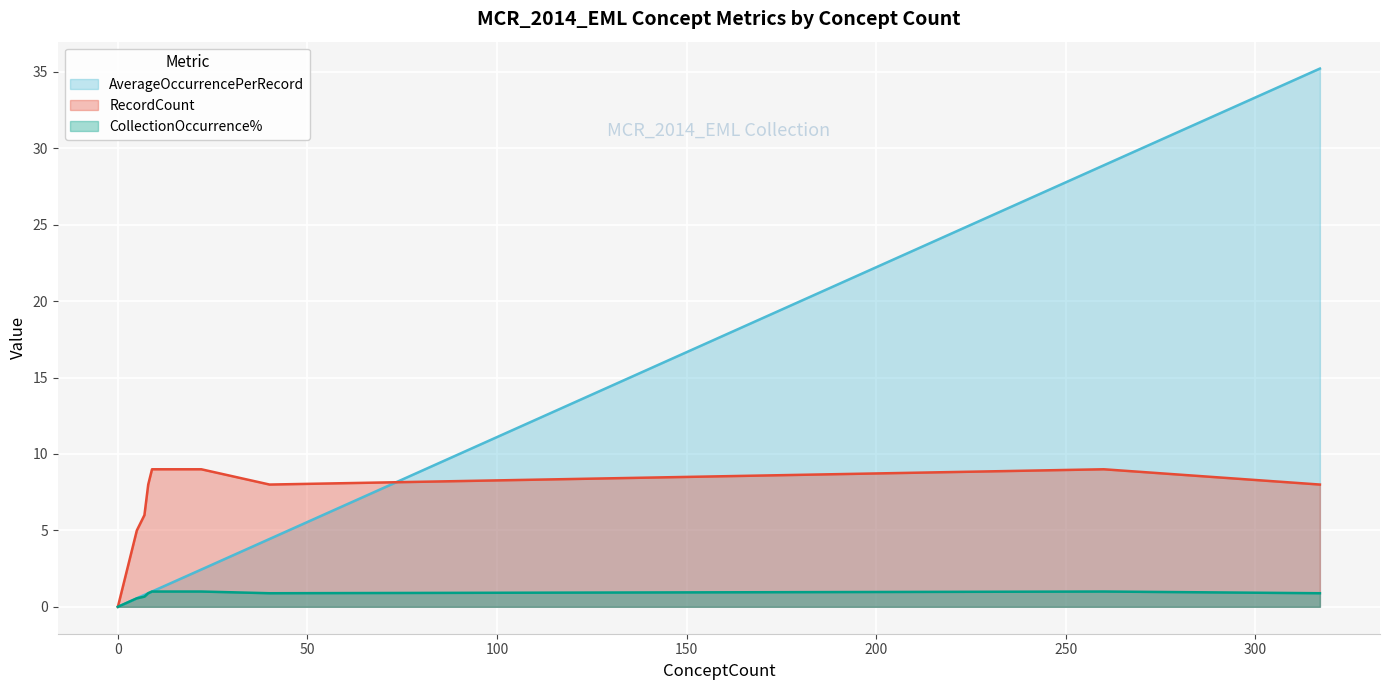

Reading left to right, list all the values displayed in this chart.

AverageOccurrencePerRecord: Number of Records=1.0	Resource Identifier=1.0	Resource Title=1.0	Author / Originator=2.4	Contributor Name=0.8	Publisher=1.0	Publication Date=1.0	Resource Contact=1.0	Abstract=1.0	Keyword=28.9	Resource Distribution=0.9	Spatial Extent=2.4	Taxonomic Extent=1.1	Temporal Extent=1.0	Maintenance=0.6	Resource Use Constraints=1.0	Process Step=1.0	Project Description=1.0	Entity Type Definition=4.4	Attribute Definition=35.2	Resource Access Constraints=1.0	Resource Format=4.4	Attribute List=4.4	Attribute Constraints=0.1	Resource Quality Description=0.0
RecordCount: Number of Records=9.0	Resource Identifier=9.0	Resource Title=9.0	Author / Originator=9.0	Contributor Name=6.0	Publisher=9.0	Publication Date=9.0	Resource Contact=9.0	Abstract=9.0	Keyword=9.0	Resource Distribution=8.0	Spatial Extent=9.0	Taxonomic Extent=9.0	Temporal Extent=9.0	Maintenance=5.0	Resource Use Constraints=9.0	Process Step=9.0	Project Description=9.0	Entity Type Definition=8.0	Attribute Definition=8.0	Resource Access Constraints=9.0	Resource Format=8.0	Attribute List=8.0	Attribute Constraints=1.0	Resource Quality Description=0.0
CollectionOccurrence%: Number of Records=1.0	Resource Identifier=1.0	Resource Title=1.0	Author / Originator=1.0	Contributor Name=0.7	Publisher=1.0	Publication Date=1.0	Resource Contact=1.0	Abstract=1.0	Keyword=1.0	Resource Distribution=0.9	Spatial Extent=1.0	Taxonomic Extent=1.0	Temporal Extent=1.0	Maintenance=0.6	Resource Use Constraints=1.0	Process Step=1.0	Project Description=1.0	Entity Type Definition=0.9	Attribute Definition=0.9	Resource Access Constraints=1.0	Resource Format=0.9	Attribute List=0.9	Attribute Constraints=0.1	Resource Quality Description=0.0